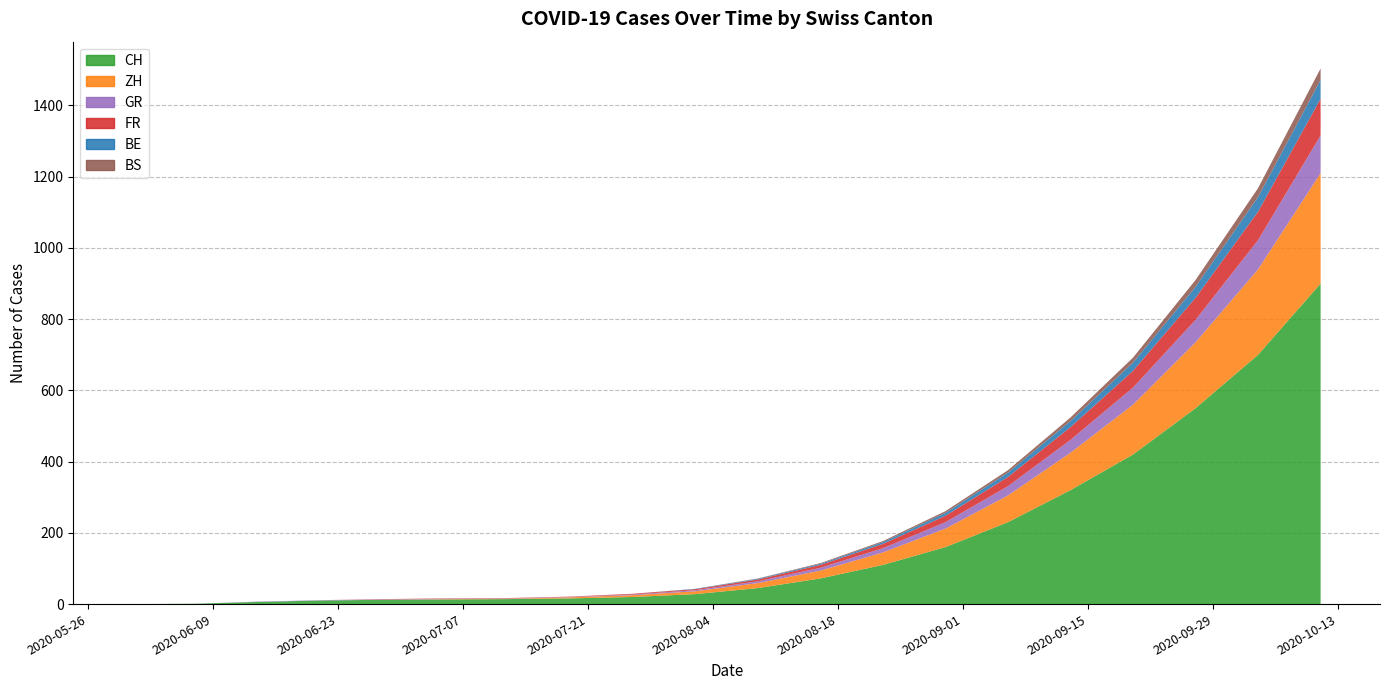

True or false: CH and GR cross at least once.

False